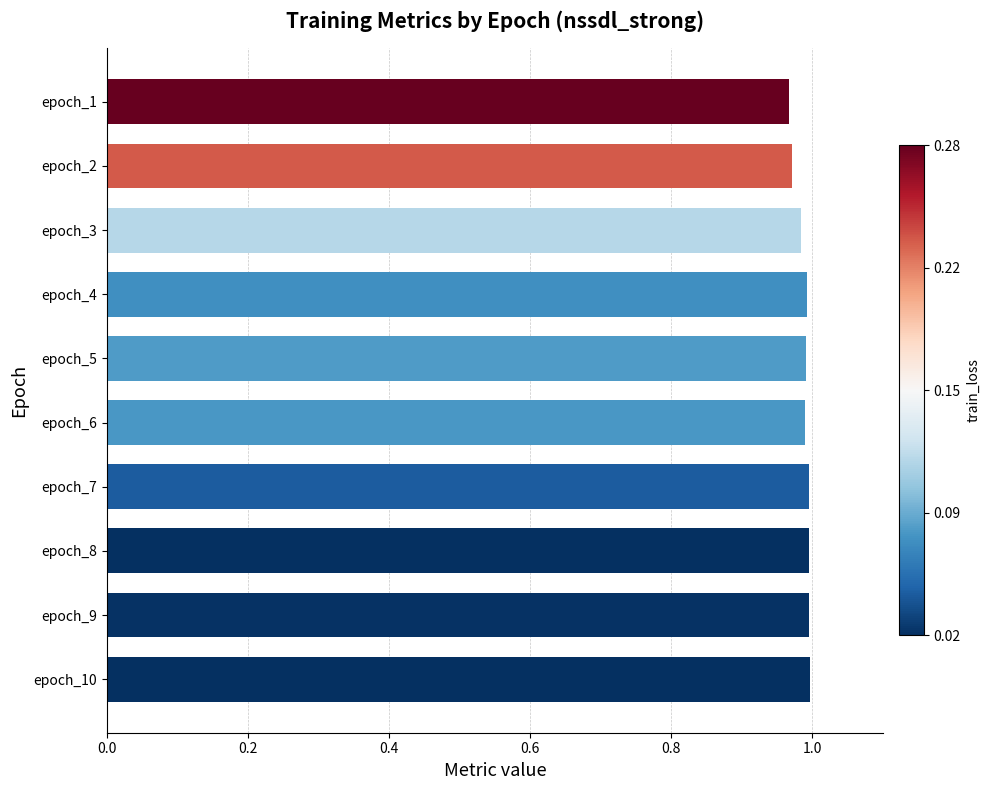

Is it true that the value at epoch_2 is 1.0?

True